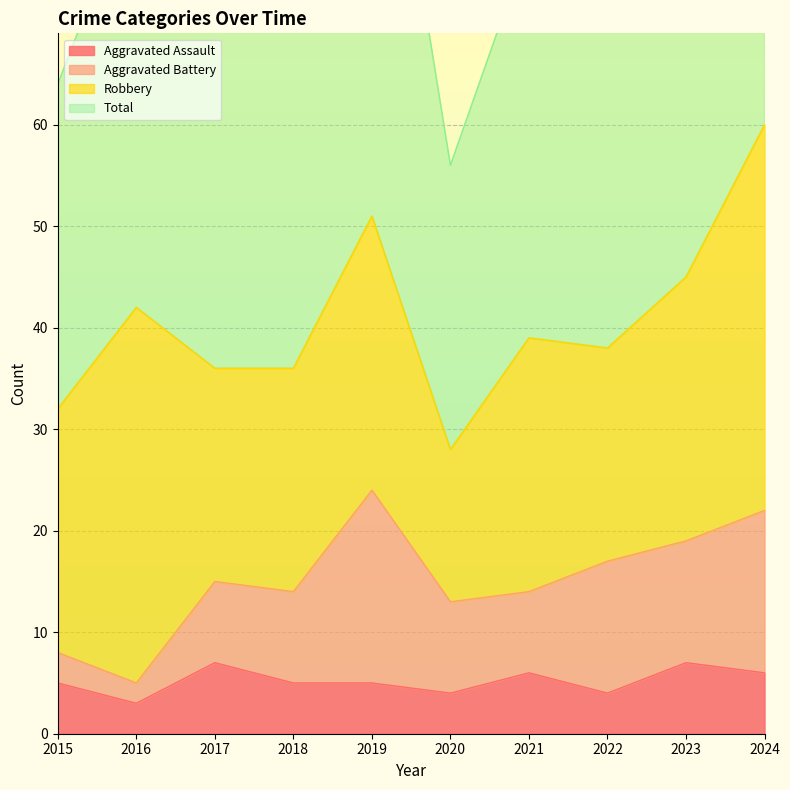

At which category does the chart reach its minimum across all series?

2016